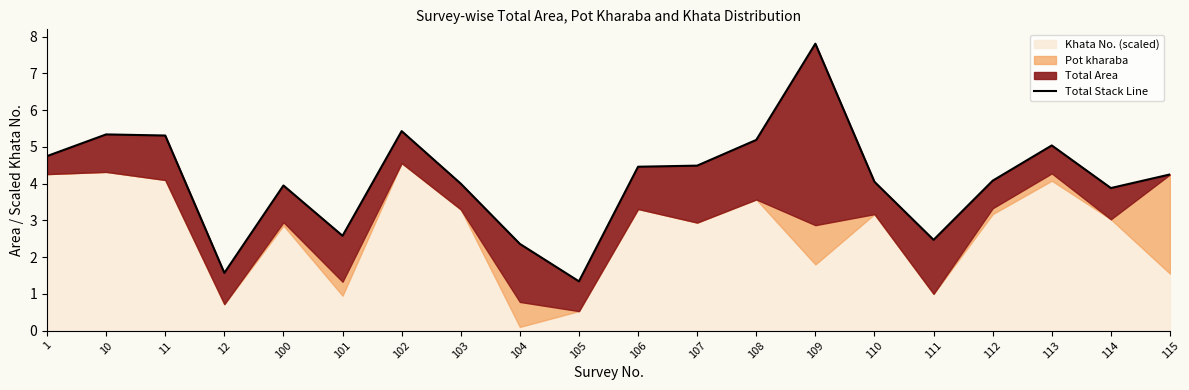

Which has a higher value, 108 or 104?

108